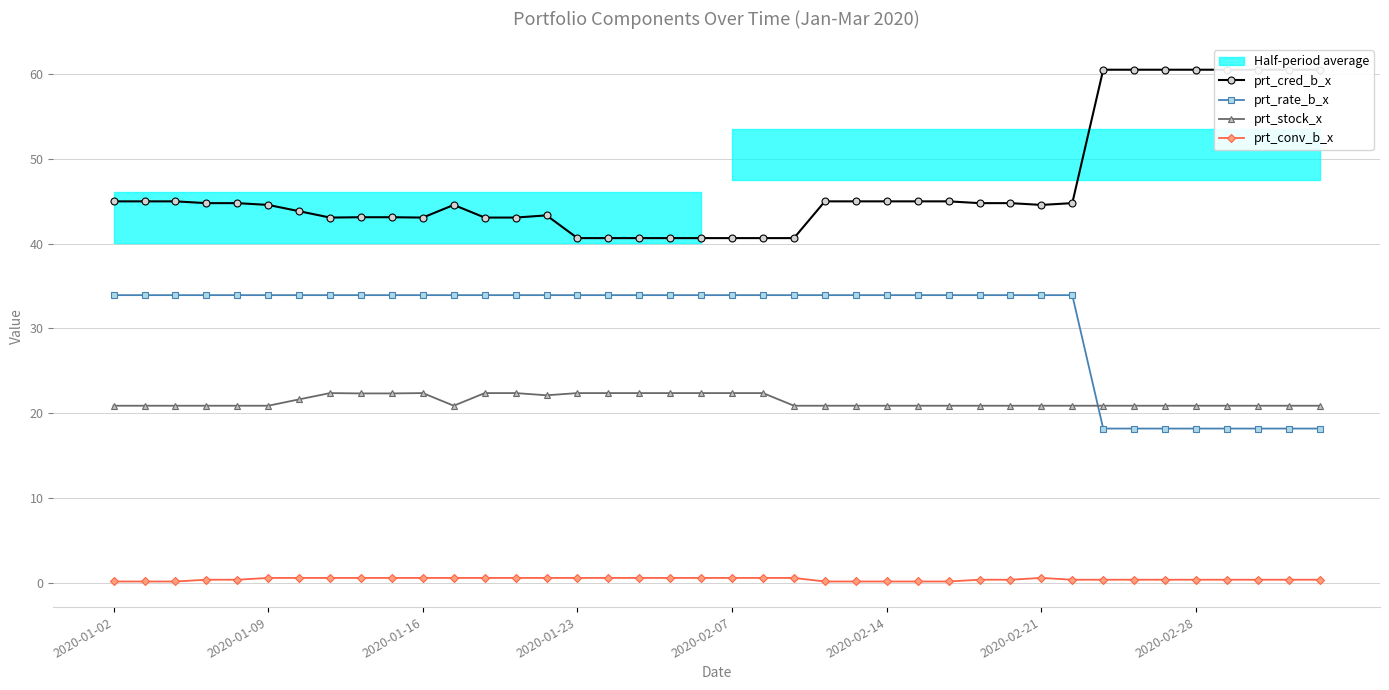

True or false: prt_stock_x and prt_conv_b_x intersect in this chart.

False